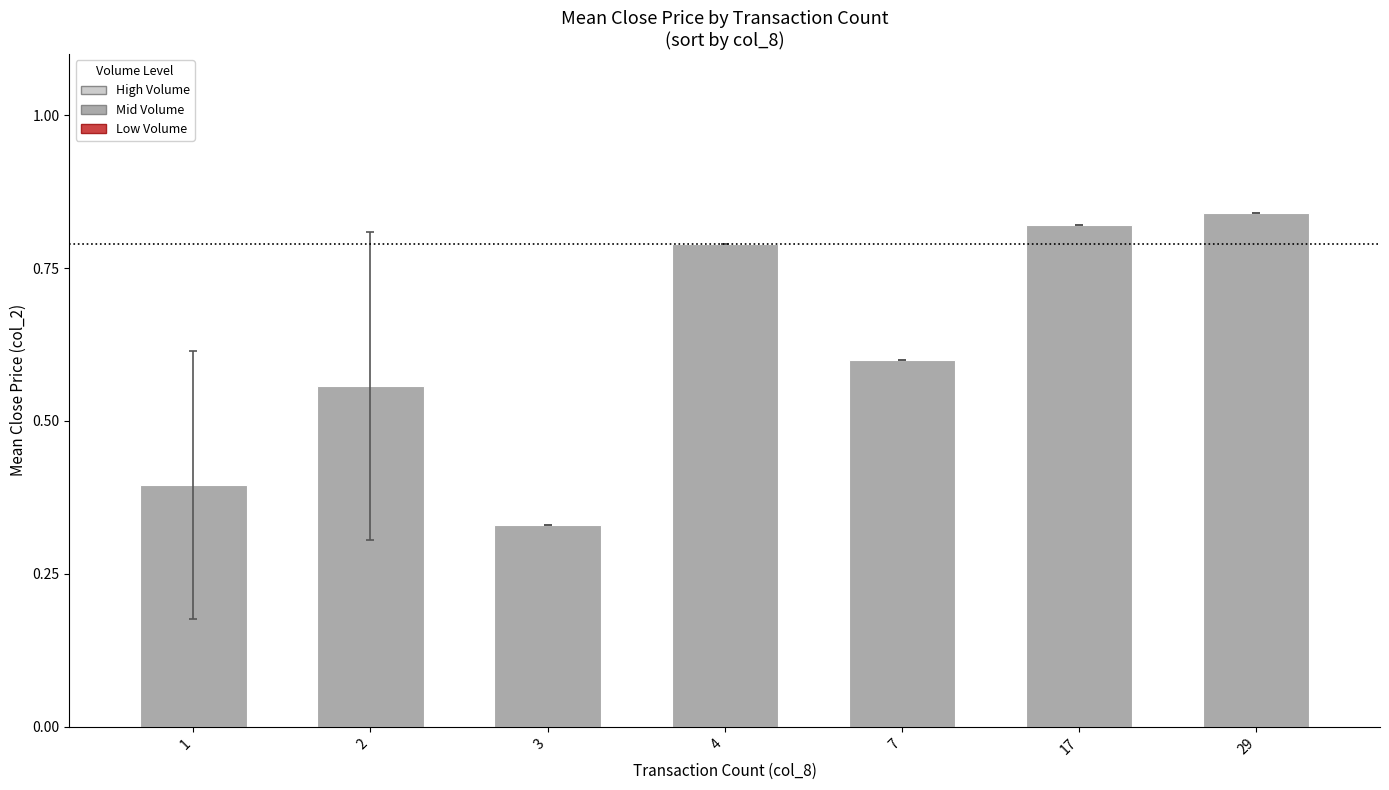

Between 29 and 1, which is larger?

29